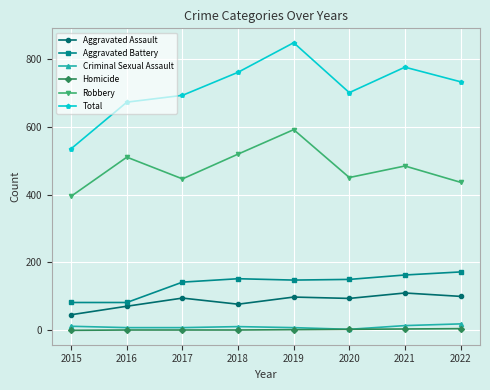

True or false: Criminal Sexual Assault has more than 0 interior local peaks.

True